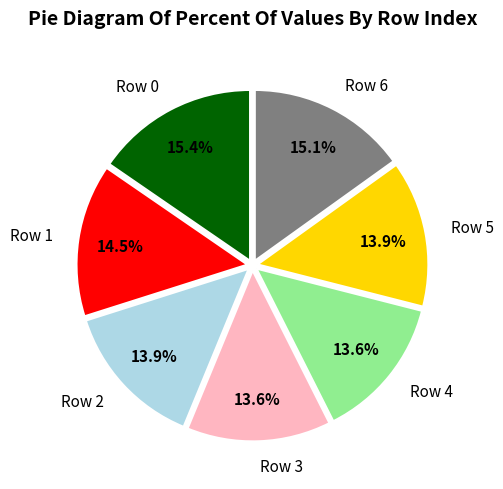

Between Row 0 and Row 4, which is larger?

Row 0